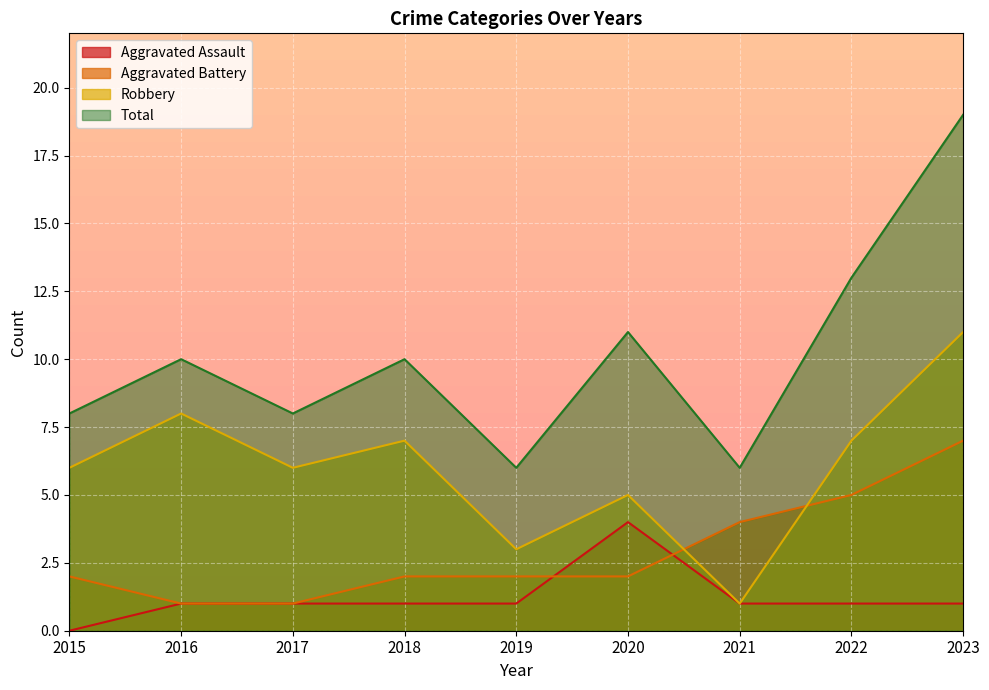

Between 2020 and 2022, which is larger?

2020